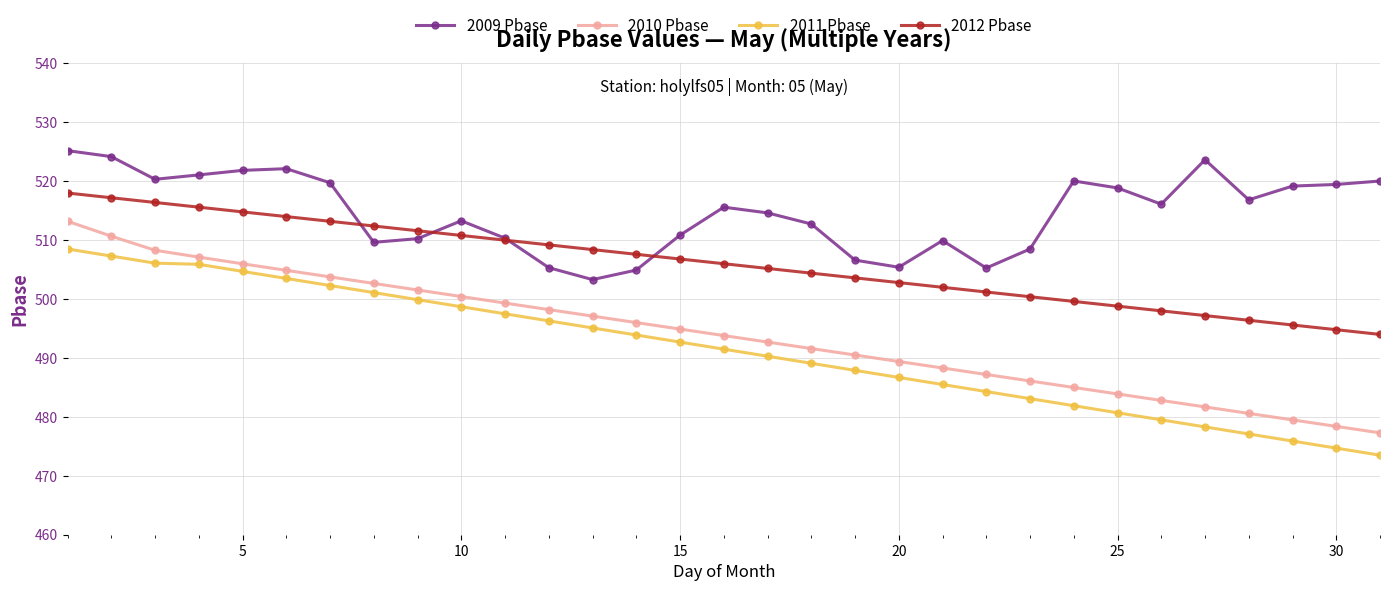

True or false: 2009 Pbase and 2011 Pbase intersect in this chart.

False